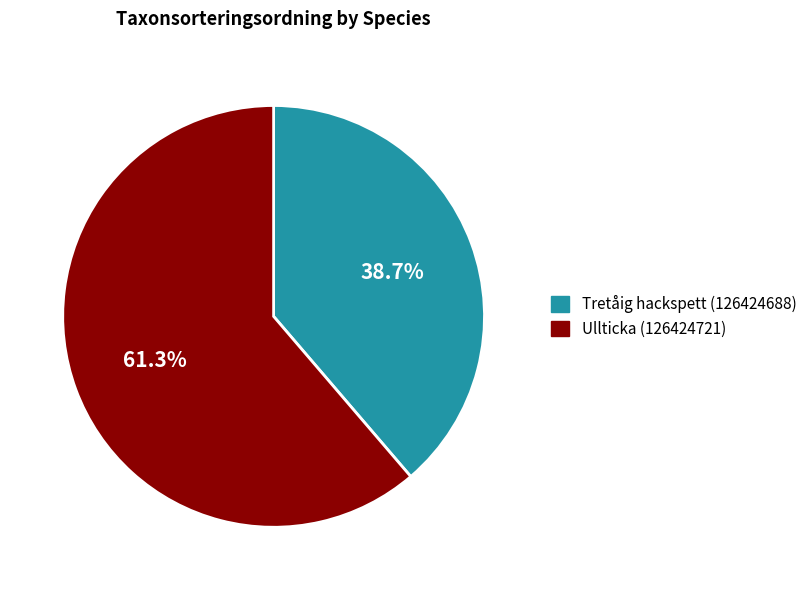

Which has a higher value, Ullticka (126424721) or Tretåig hackspett (126424688)?

Ullticka (126424721)